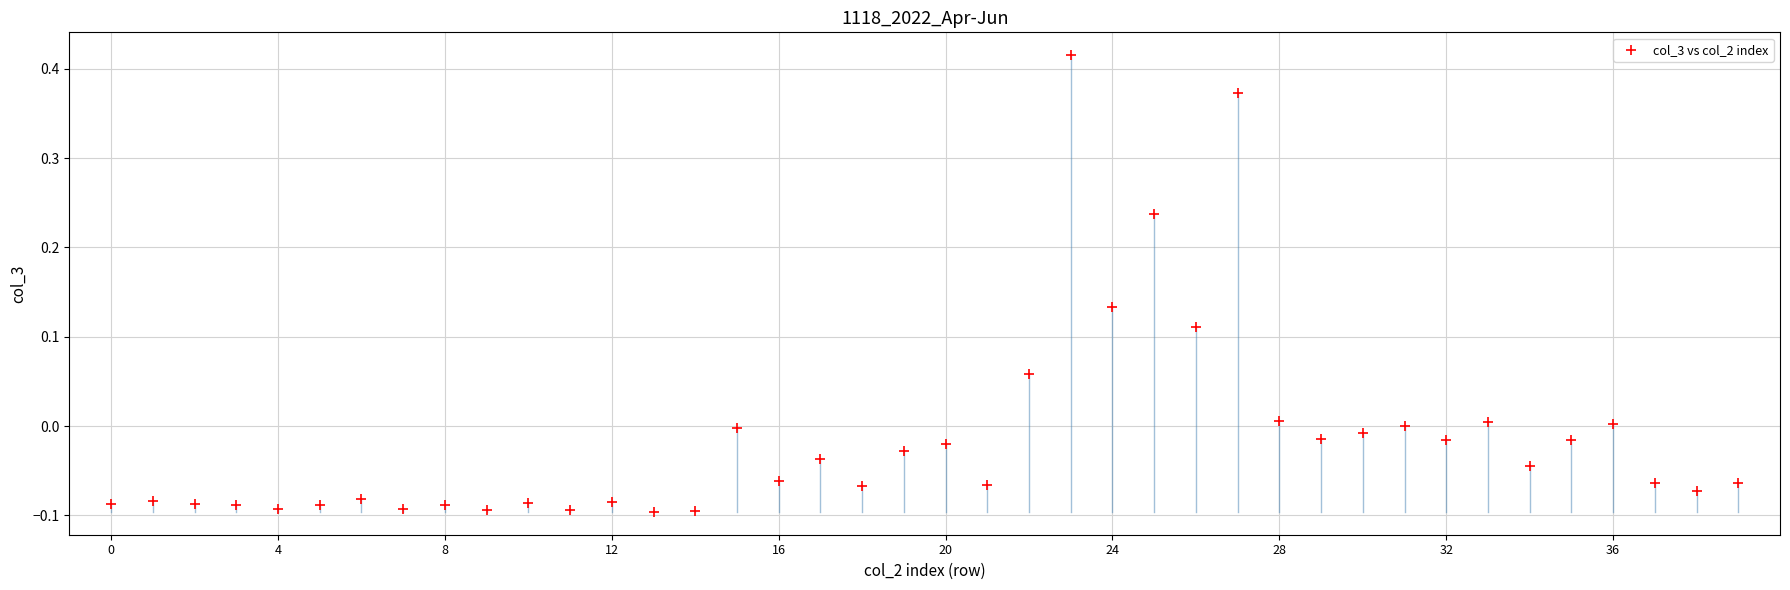

What is the range of Y values (max minus min)?

0.5